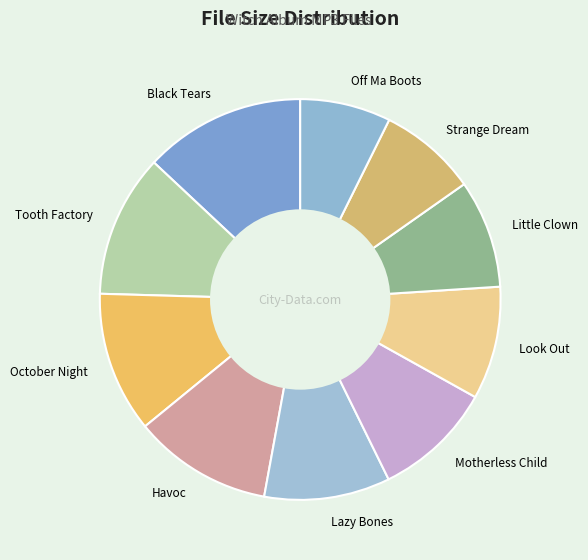

Is the sum of Black Tears and Look Out greater than half?

No